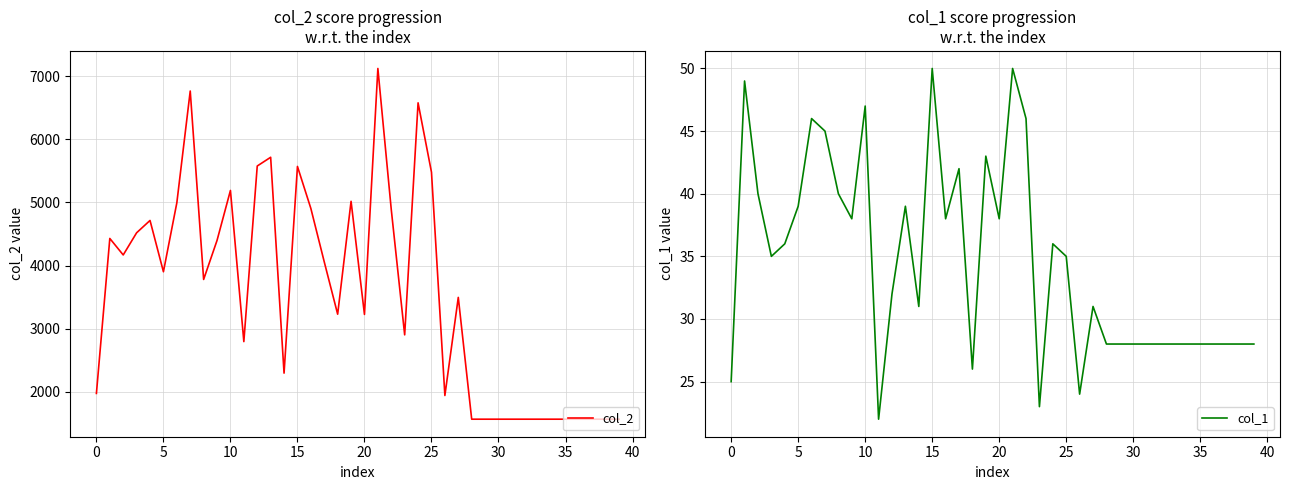

Which series has the largest total across all categories?

col_2